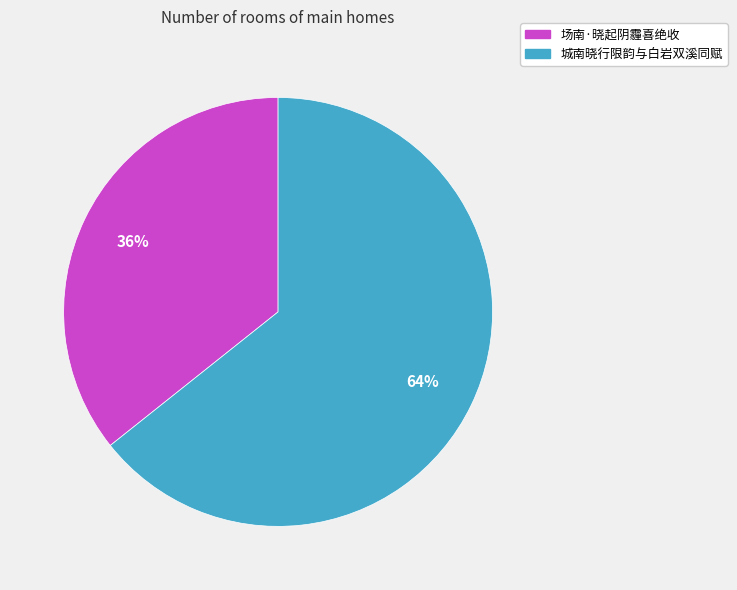

Which has a higher value, 场南·晓起阴霾喜绝收 or 城南晓行限韵与白岩双溪同赋?

城南晓行限韵与白岩双溪同赋